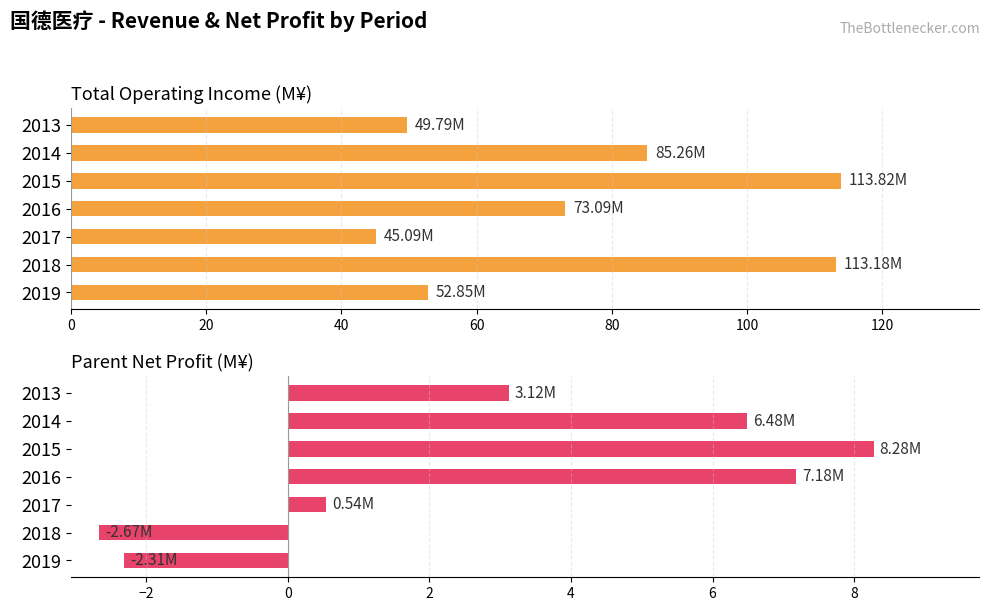

What are all the series names shown in the legend?

Total Operating Income (M¥), Parent Net Profit (M¥)